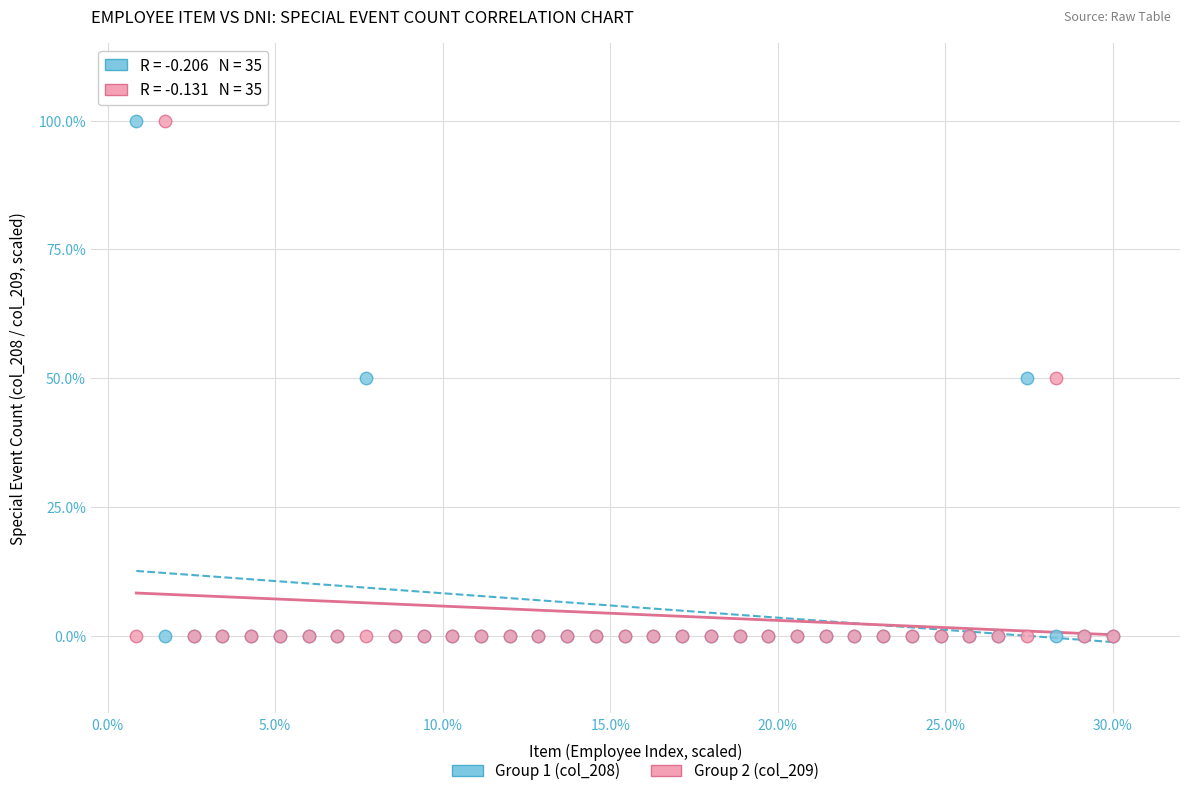

What are all the series names shown in the legend?

Group 1 (col_208), Group 2 (col_209)